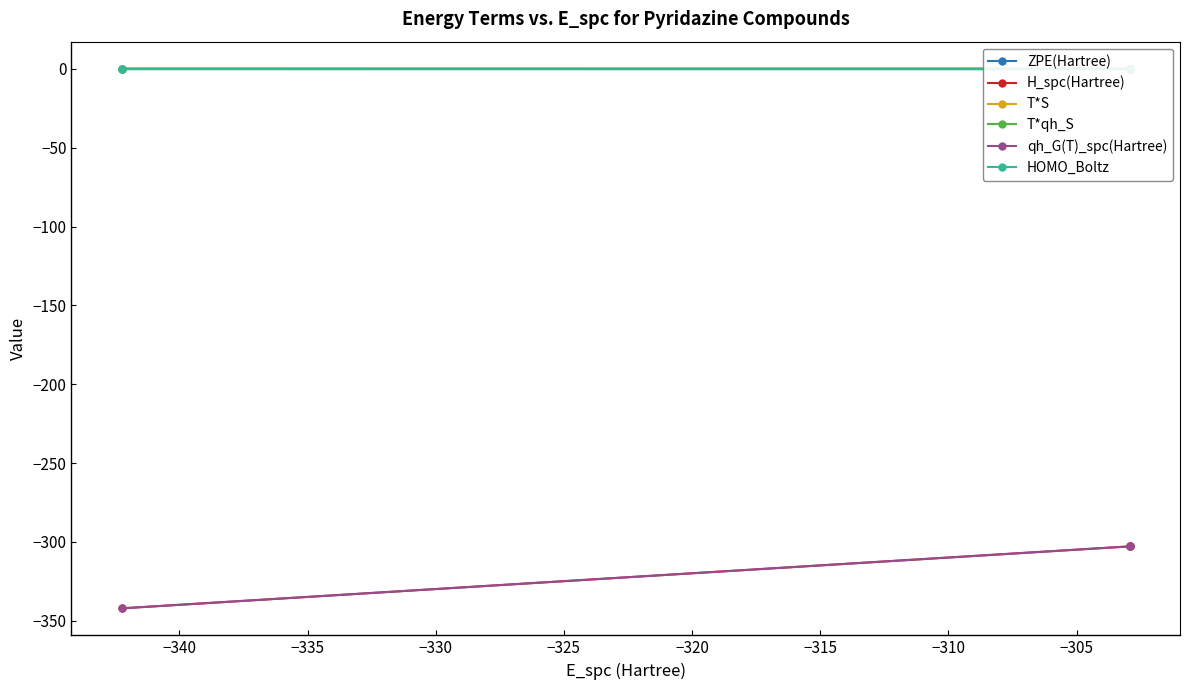

Does the chart have visible grid lines?

No